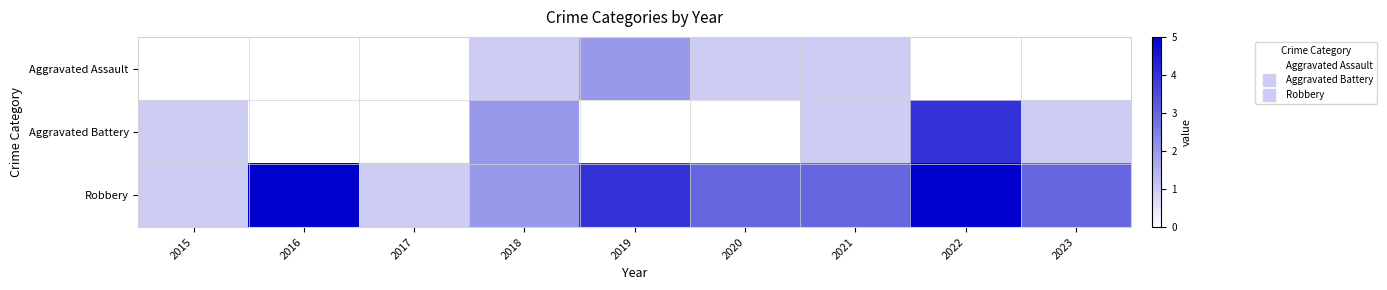

What is the maximum value shown in the chart?

5